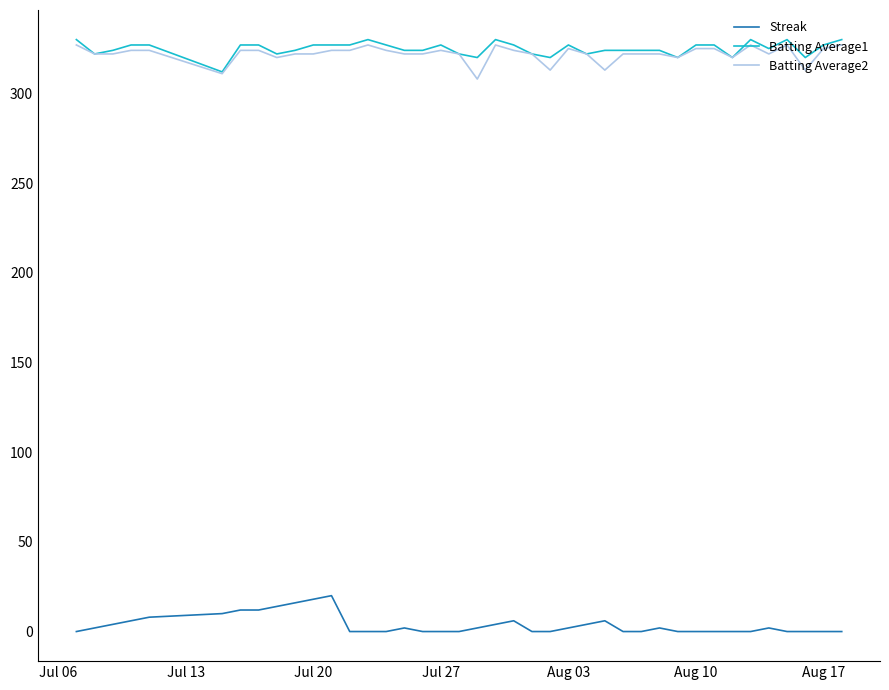

True or false: Batting Average1 and Streak cross at least once.

False